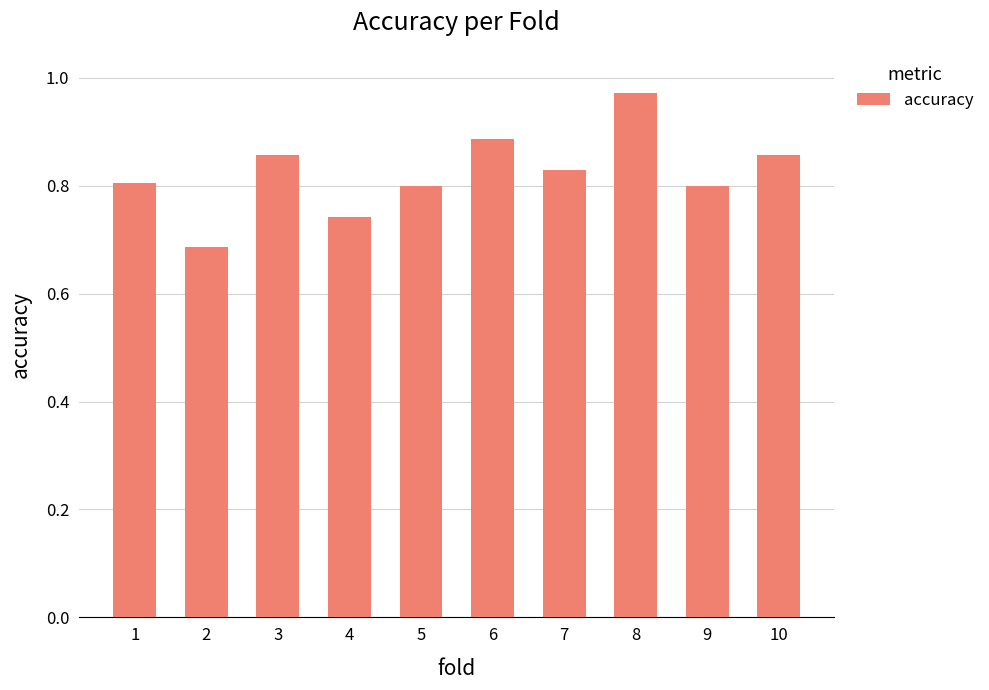

How many values are between 0 and 1?

10